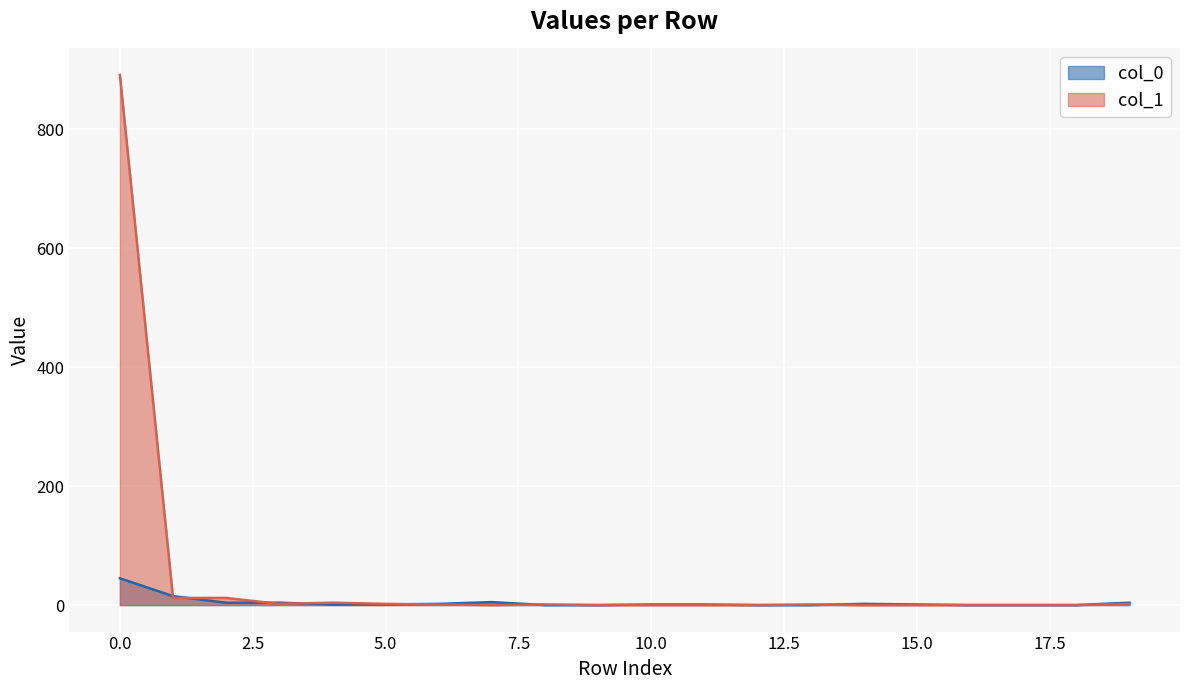

What is the sum of all col_0 values?

86